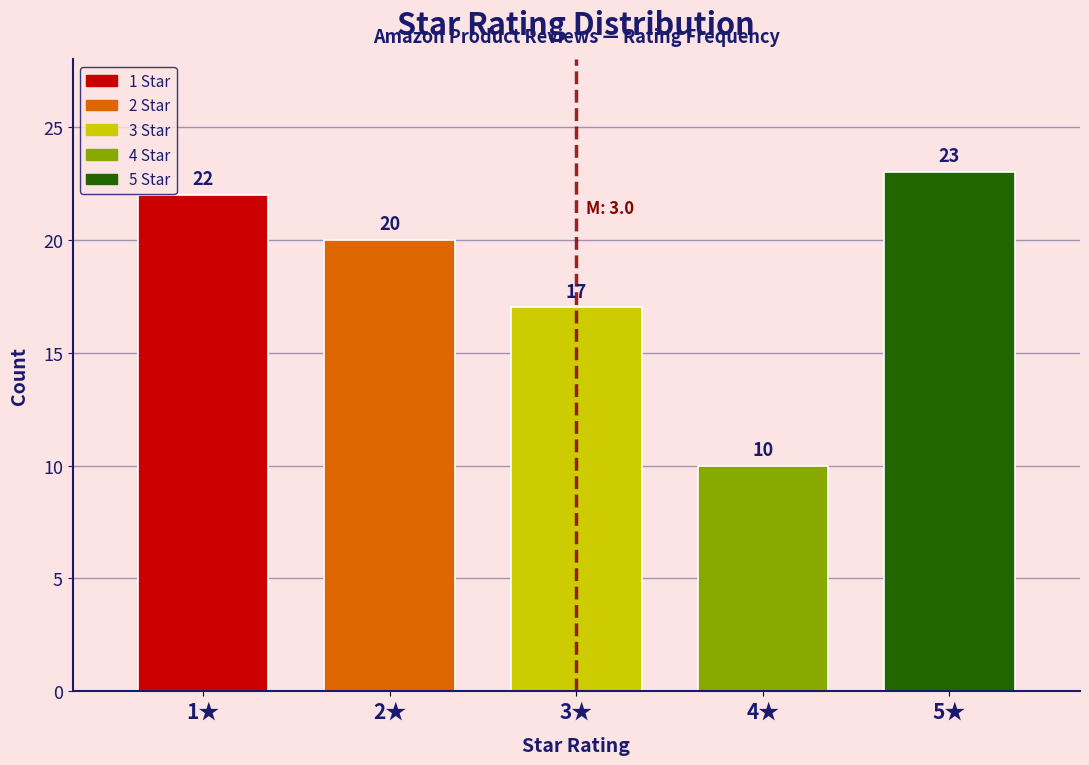

Reading left to right, list all the values displayed in this chart.

1★=22	2★=20	3★=17	4★=10	5★=23